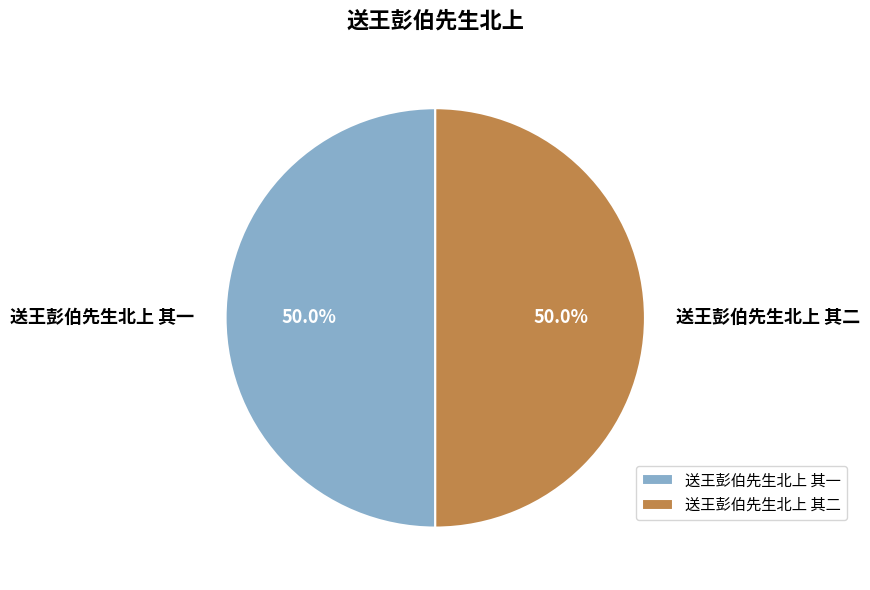

The 送王彭伯先生北上 其一 slice represents 50% of the pie. True or false?

True